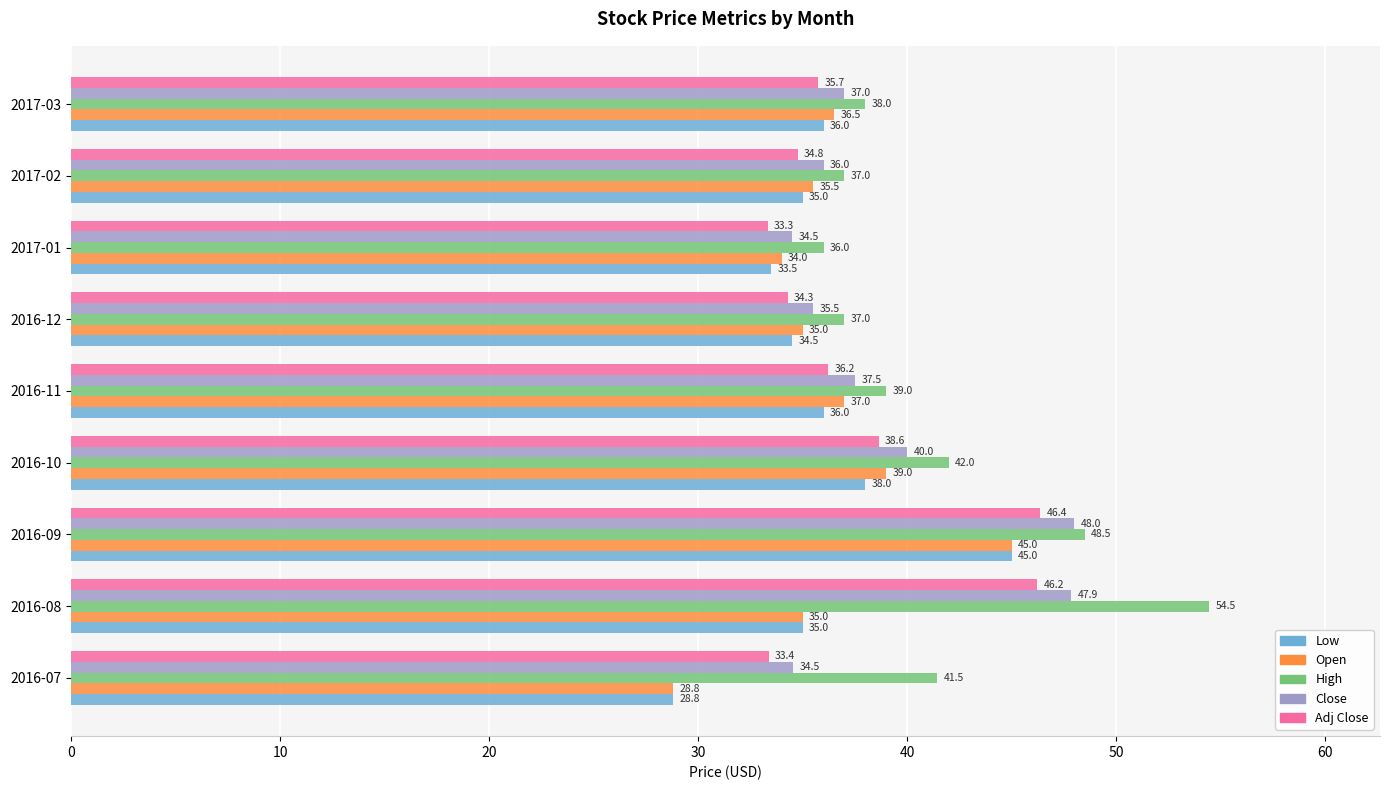

What are all the series names shown in the legend?

Low, Open, High, Close, Adj Close